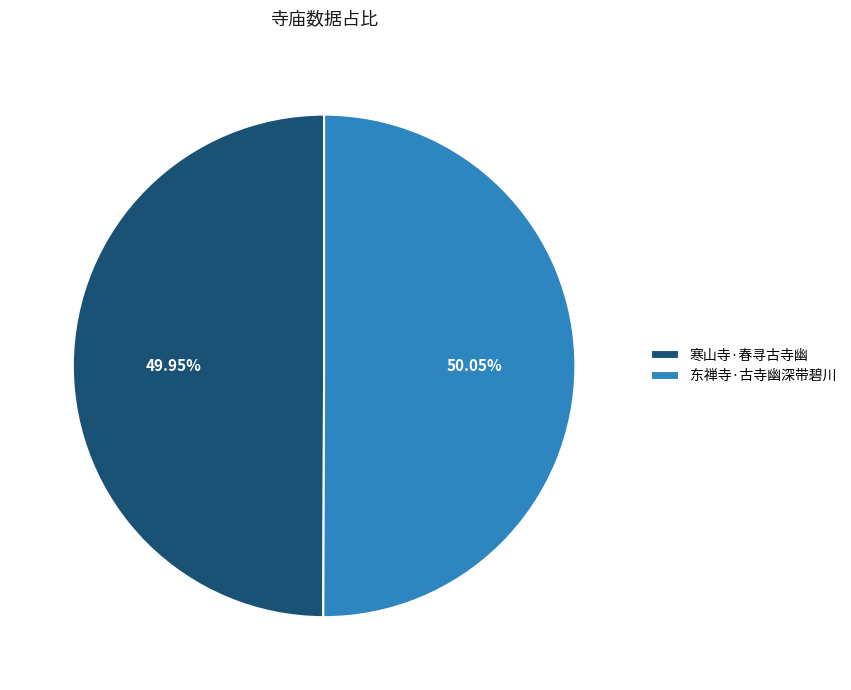

Is there any slice that represents more than half of the pie?

Yes